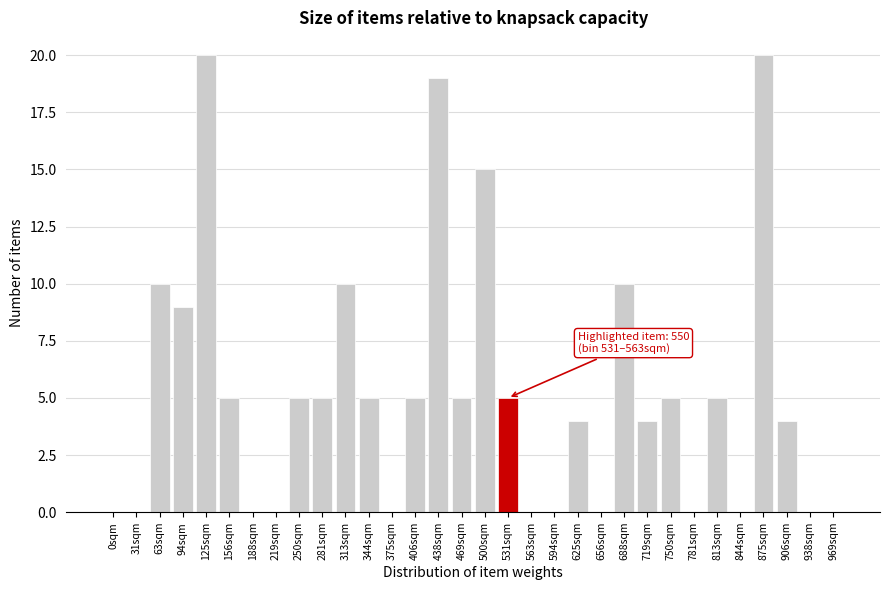

What is the greatest value displayed?

20